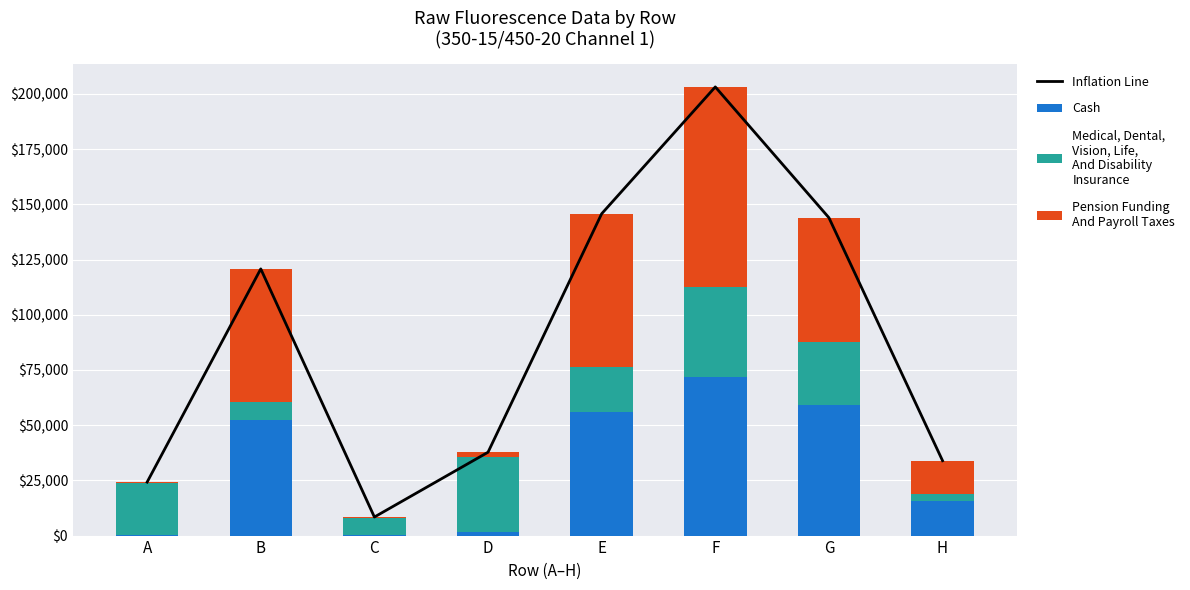

Which category has the highest value in the Inflation Line series?

F